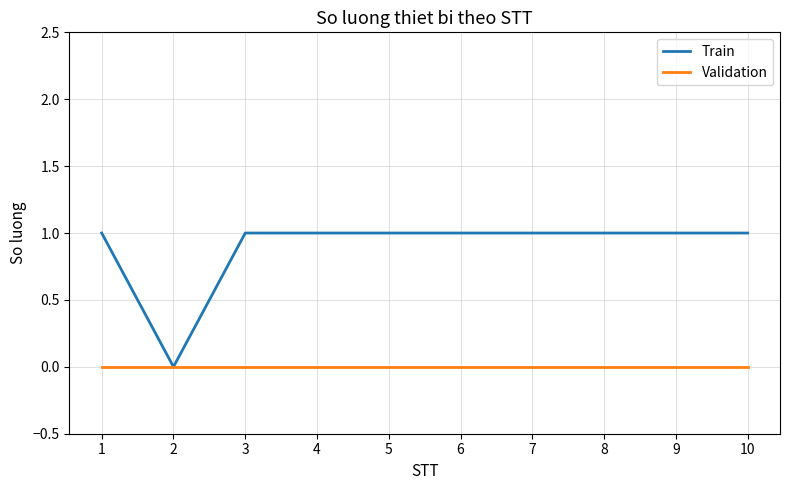

True or false: Validation has a value of 0 at 10.

True